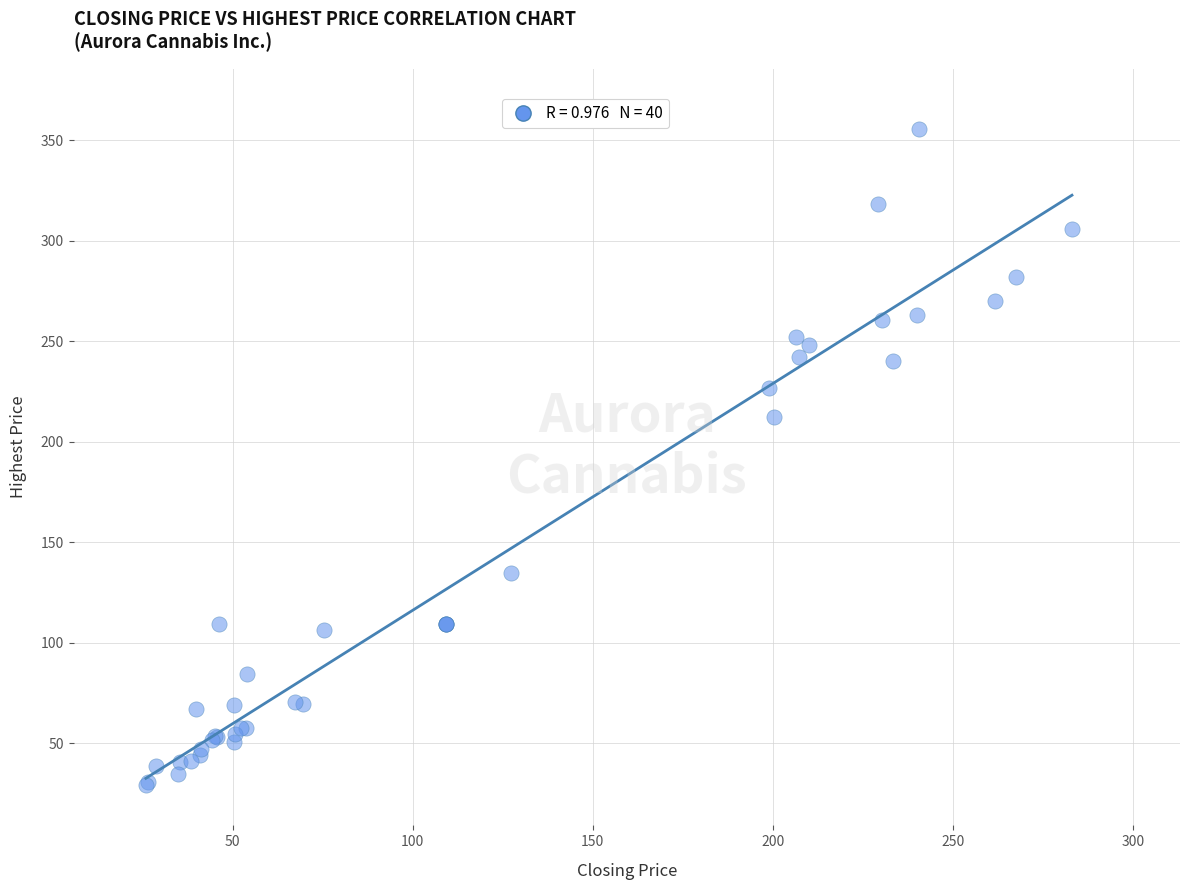

What Y value in the scatter plot is closest to 192?

212.4